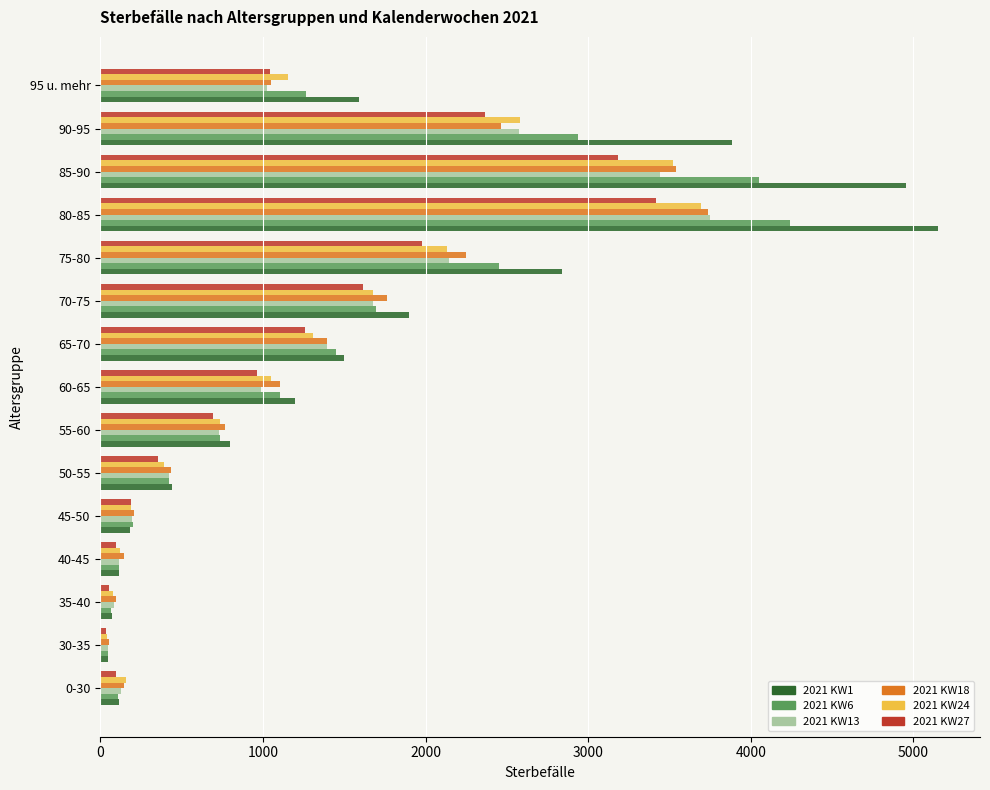

Which category has the highest value across all series?

80-85